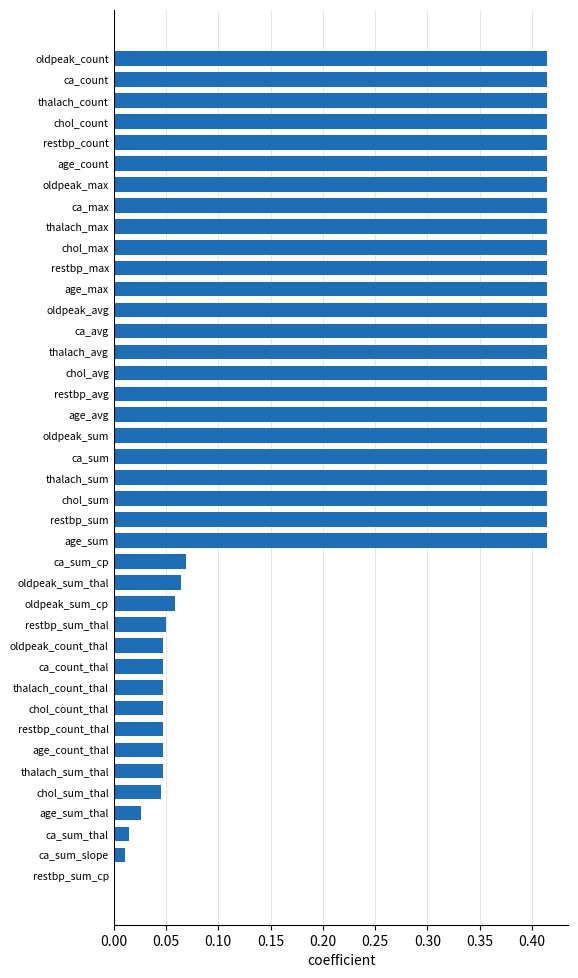

Is it true that the value at ca_sum is 0.6?

False